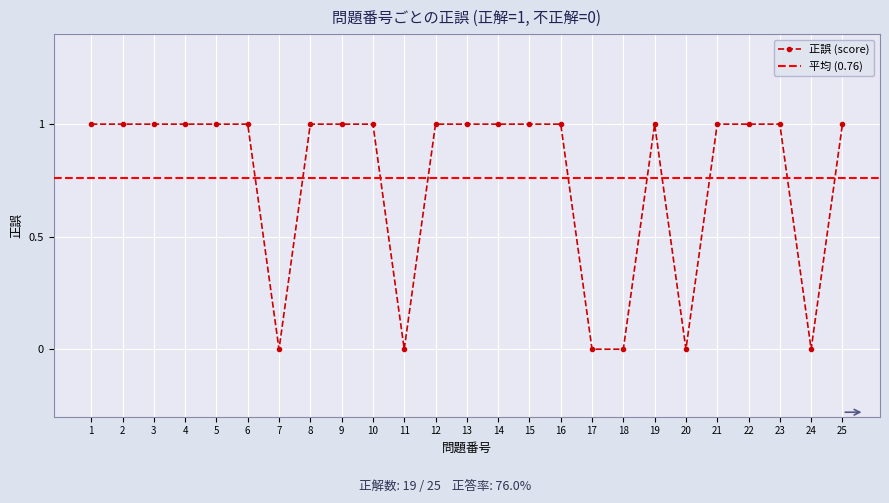

List the labels in order of value, largest first.

1, 2, 3, 4, 5, 6, 8, 9, 10, 12, 13, 14, 15, 16, 19, 21, 22, 23, 25, 7, 11, 17, 18, 20, 24